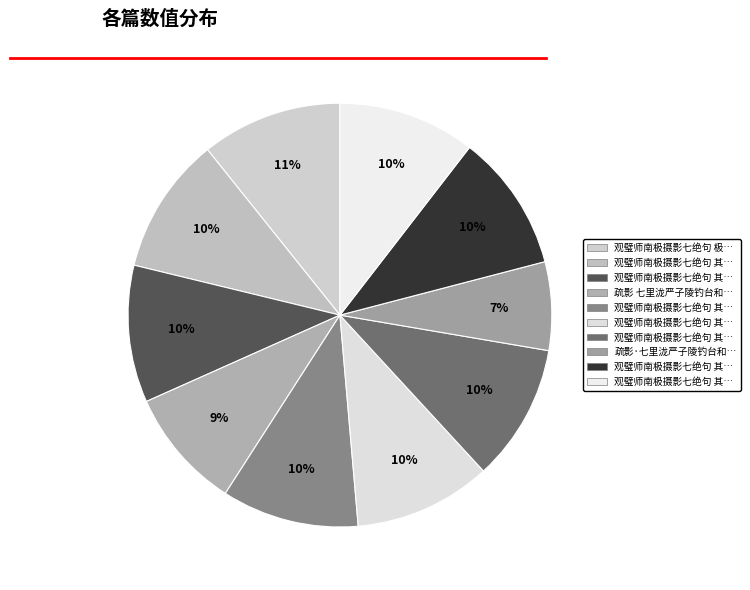

Count the number of slices in the pie.

10